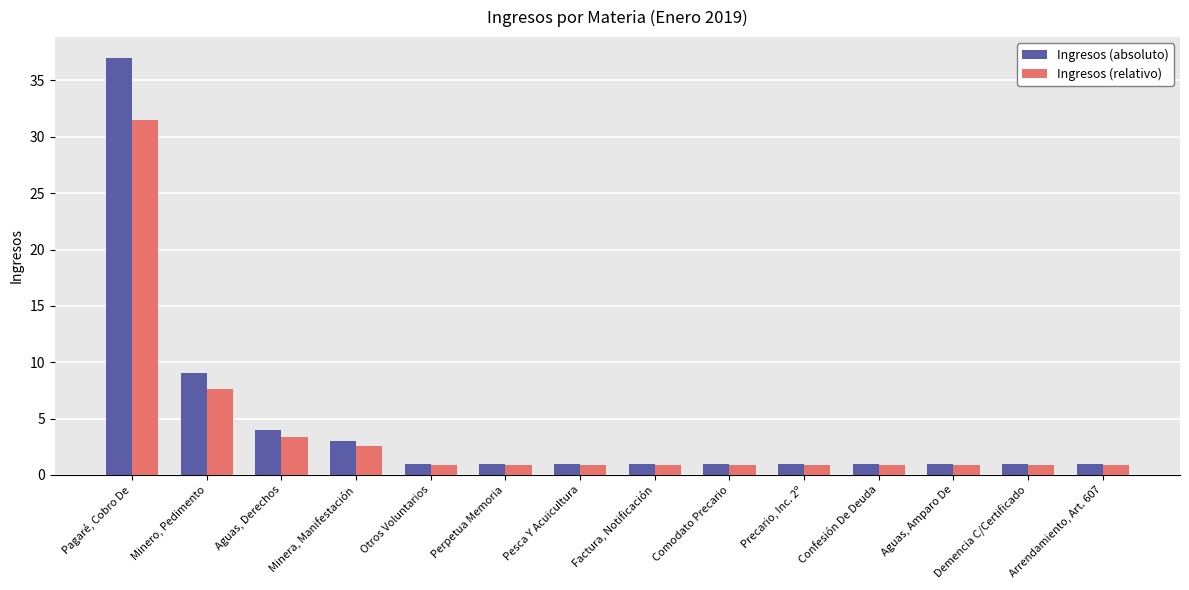

List the series in order of their peak value, lowest first.

Ingresos (relativo), Ingresos (absoluto)